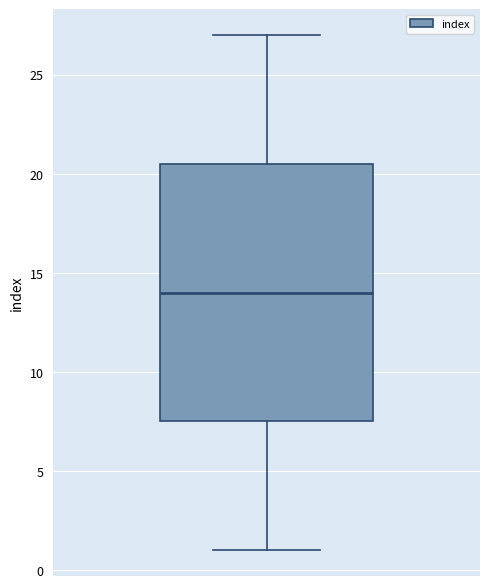

Where does the median line of the box sit on the y-axis? The values are not printed on the chart, so give them approximately, as read against the axis.

14.0